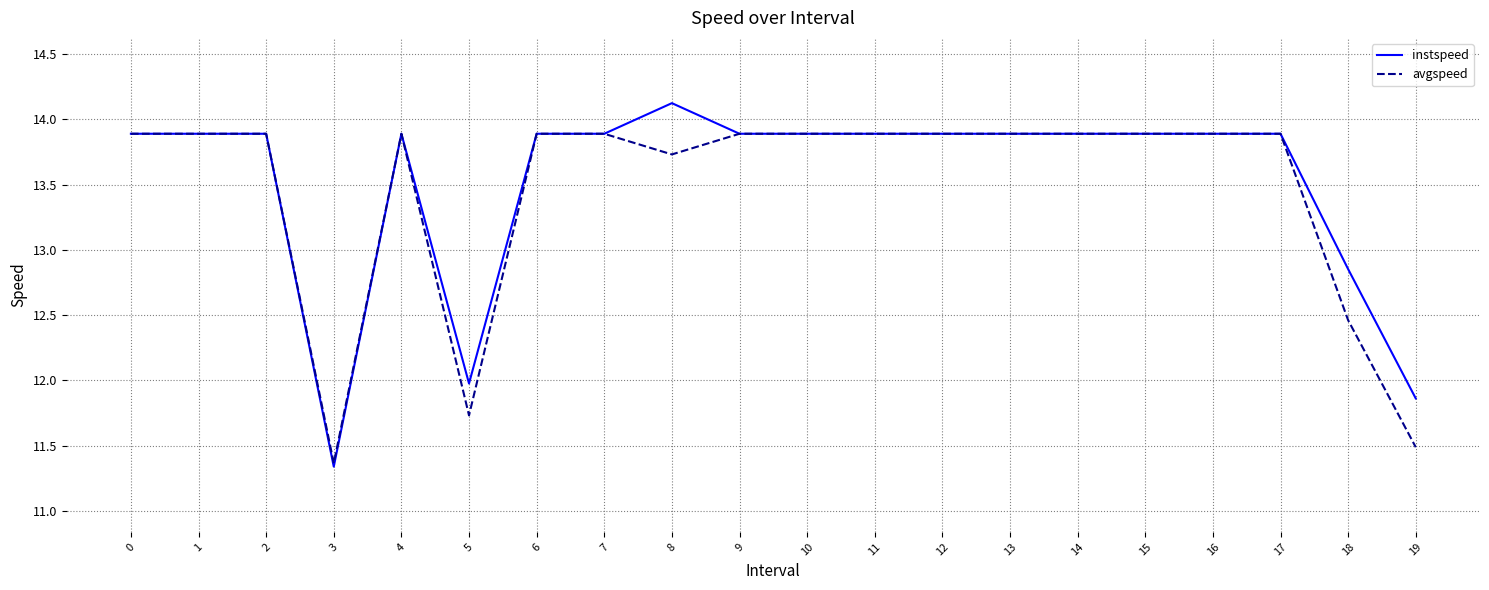

Is the value of instspeed at 19 greater than the value of avgspeed at 2?

No